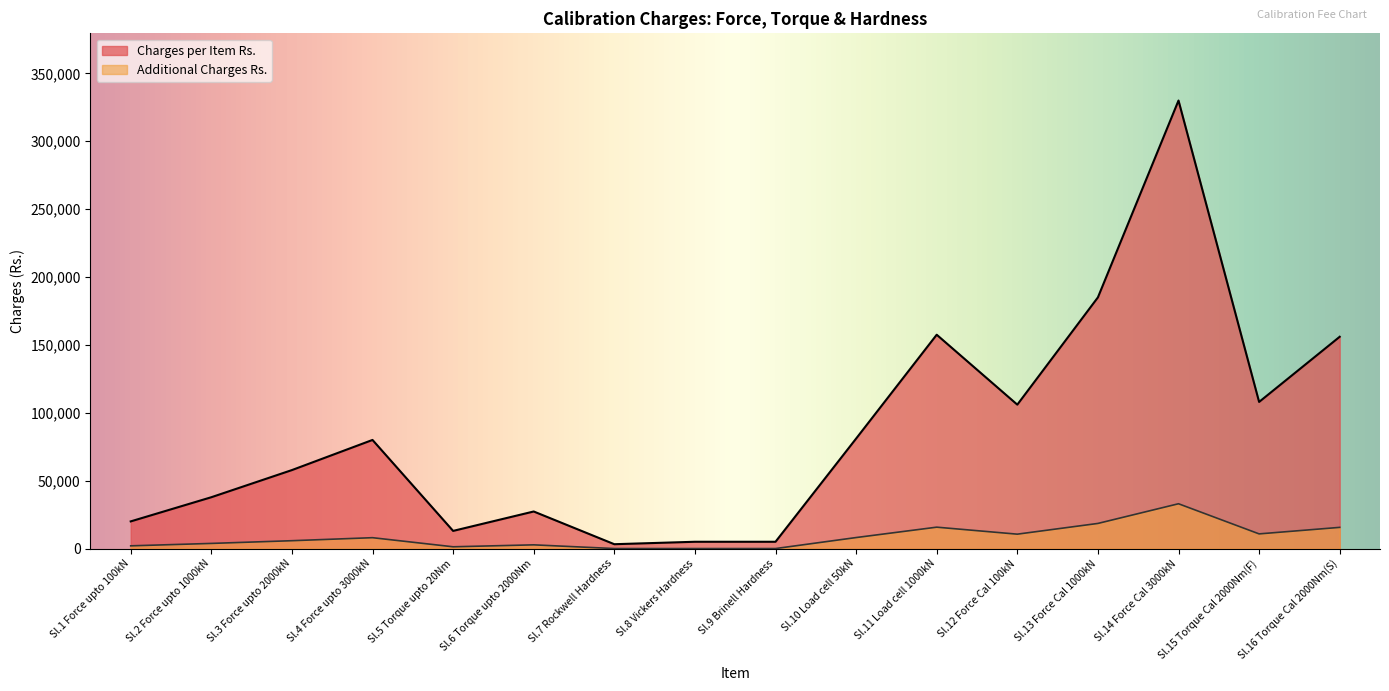

Between Sl.1 Force upto 100kN and Sl.15 Torque Cal 2000Nm(F), which series saw the biggest shift?

Charges per Item Rs.